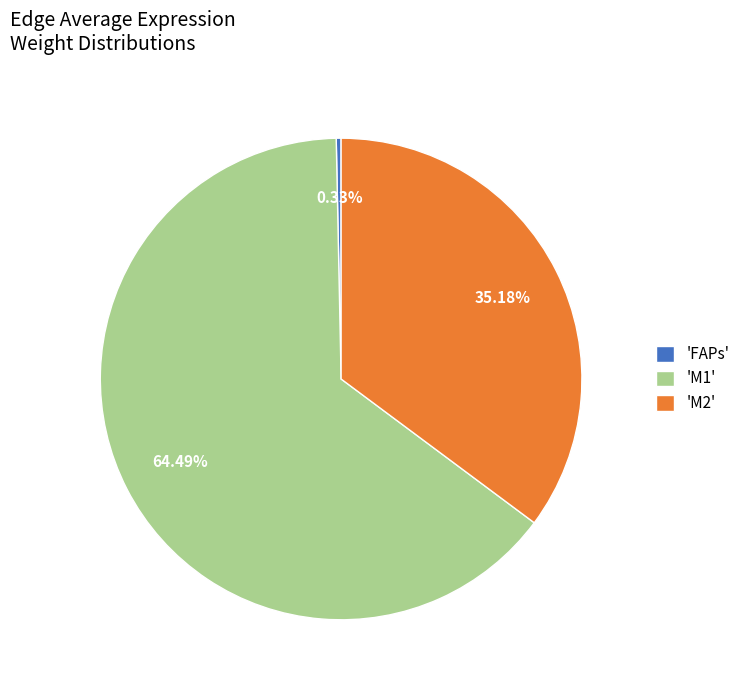

How many segments does this pie chart have?

3